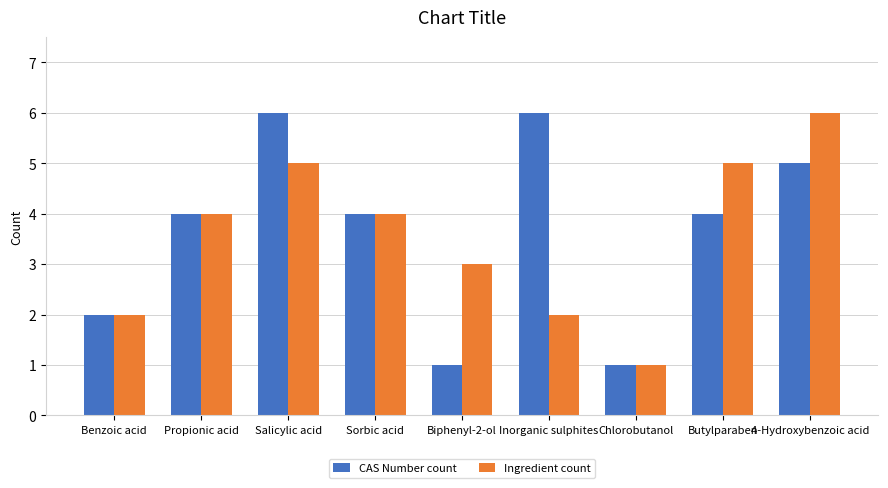

True or false: Ingredient count has a value of 4 at Sorbic acid.

True